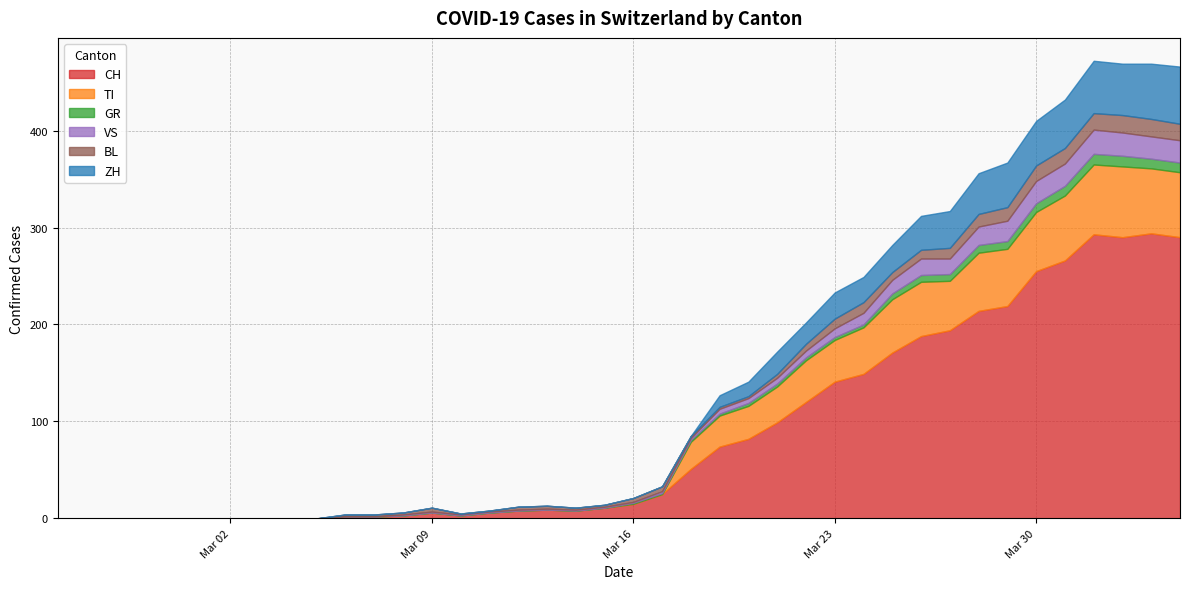

True or false: ZH has a value of -26 at 22.

False